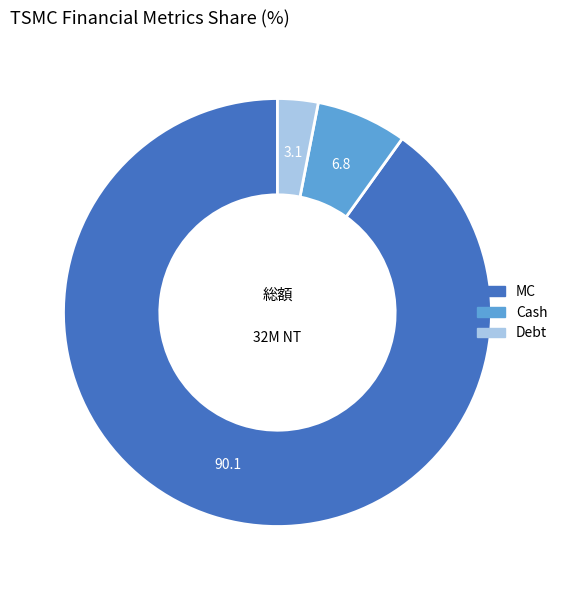

Is there any slice that represents more than half of the pie?

Yes